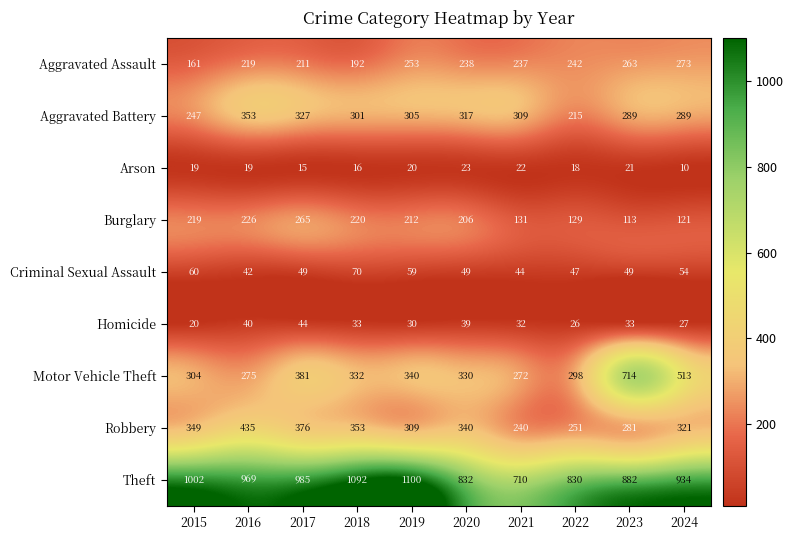

What is the average value of the Aggravated Assault series?

229